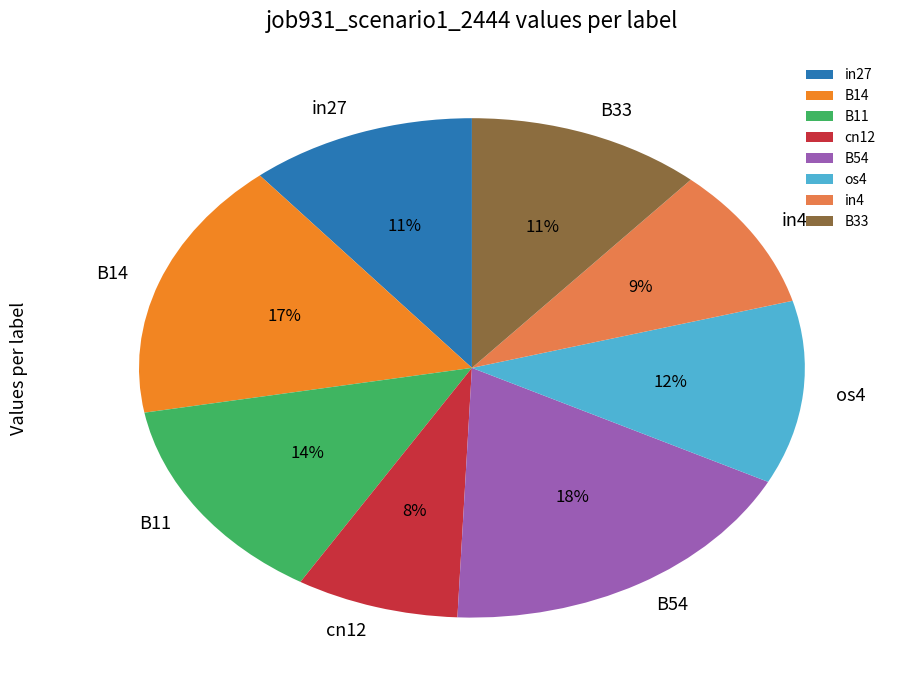

The os4 slice represents 5% of the pie. True or false?

False